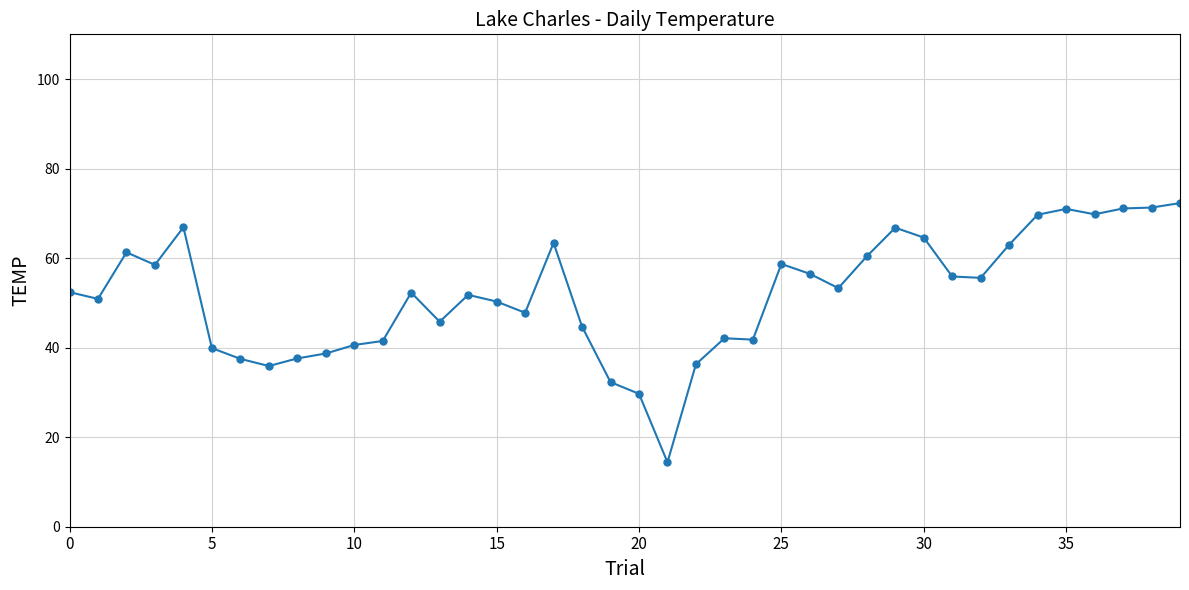

What is the greatest value displayed?

72.3